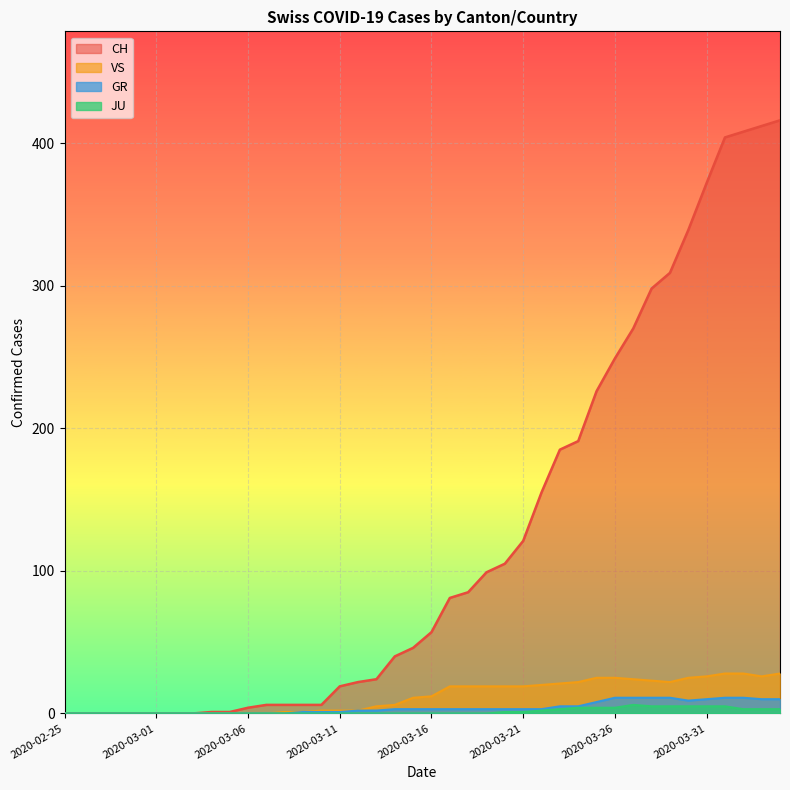

Reading right to left, what are all the values shown in this chart?

CH: 416	412	408	404	372	339	309	298	270	249	226	191	185	155	121	105	99	85	81	57	46	40	24	22	19	6	6	6	6	4	1	1	0	0	0	0	0	0	0	0
GR: 10	10	11	11	10	9	11	11	11	11	8	5	5	3	3	3	3	3	3	3	3	3	2	2	1	1	1	0	0	0	0	0	0	0	0	0	0	0	0	0
JU: 3	3	3	5	5	5	5	5	6	4	4	4	3	2	1	1	0	0	0	0	0	0	0	0	0	0	0	0	0	0	0	0	0	0	0	0	0	0	0	0
VS: 28	26	28	28	26	25	22	23	24	25	25	22	21	20	19	19	19	19	19	12	11	6	5	2	2	2	1	1	0	0	0	0	0	0	0	0	0	0	0	0